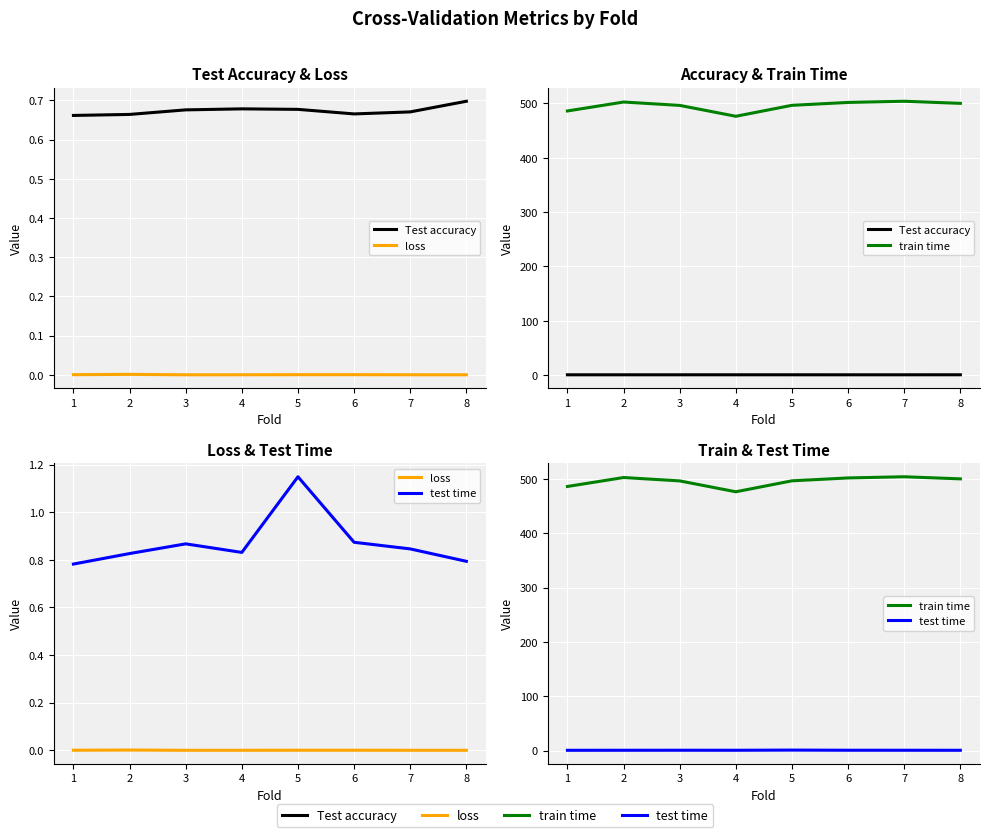

How many series are shown in this chart?

4